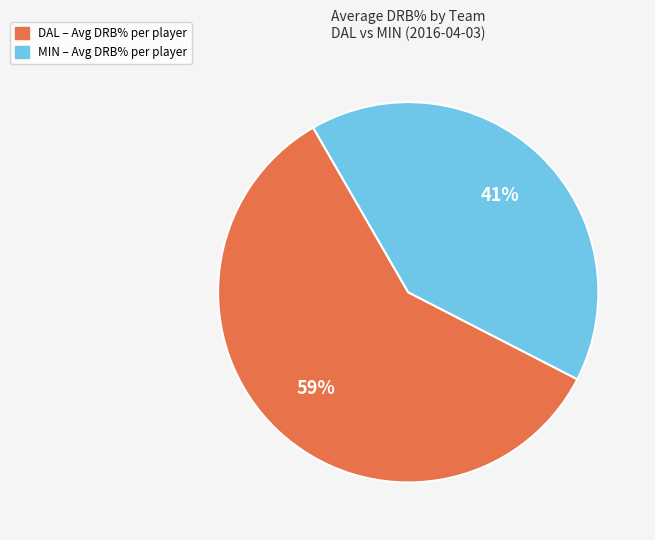

Does any single category account for the majority?

Yes